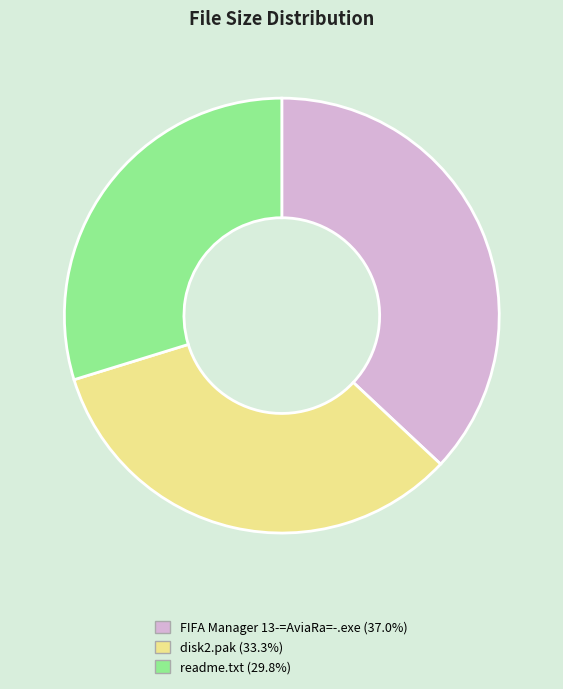

Rank the categories by value from highest to lowest.

FIFA Manager 13-=AviaRa=-.exe, disk2.pak, readme.txt